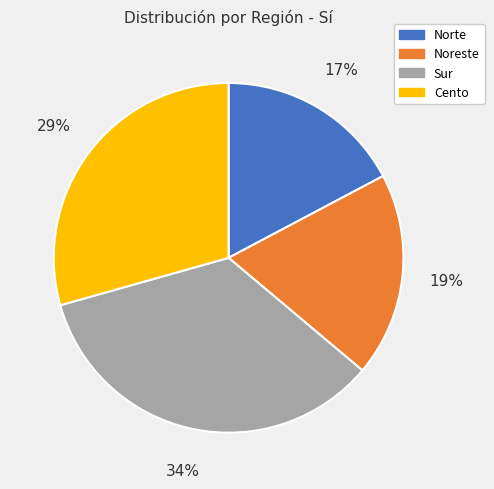

To the nearest percent, what is the difference between the Noreste and Cento slice percentages?

10%